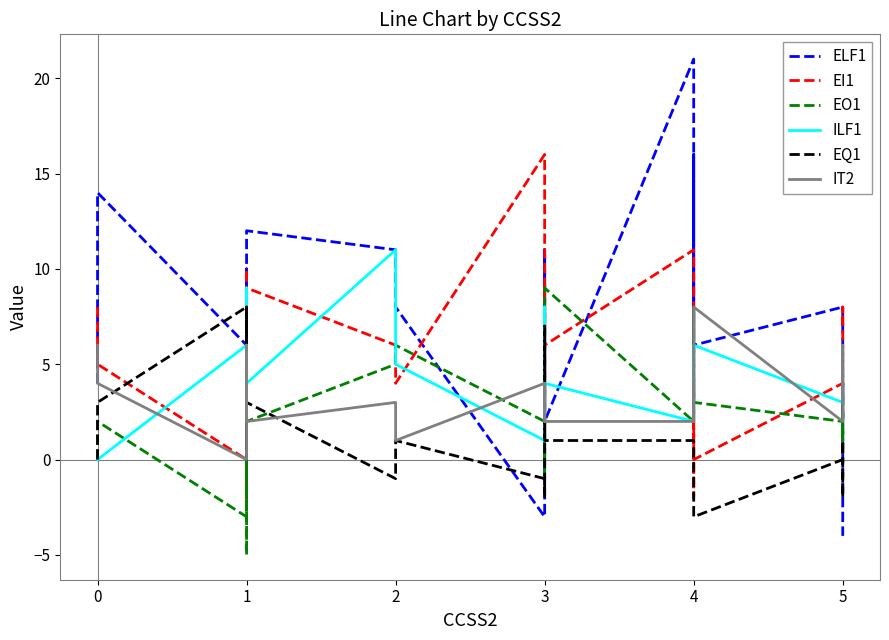

What is the lowest value of the ELF1 series?

-4